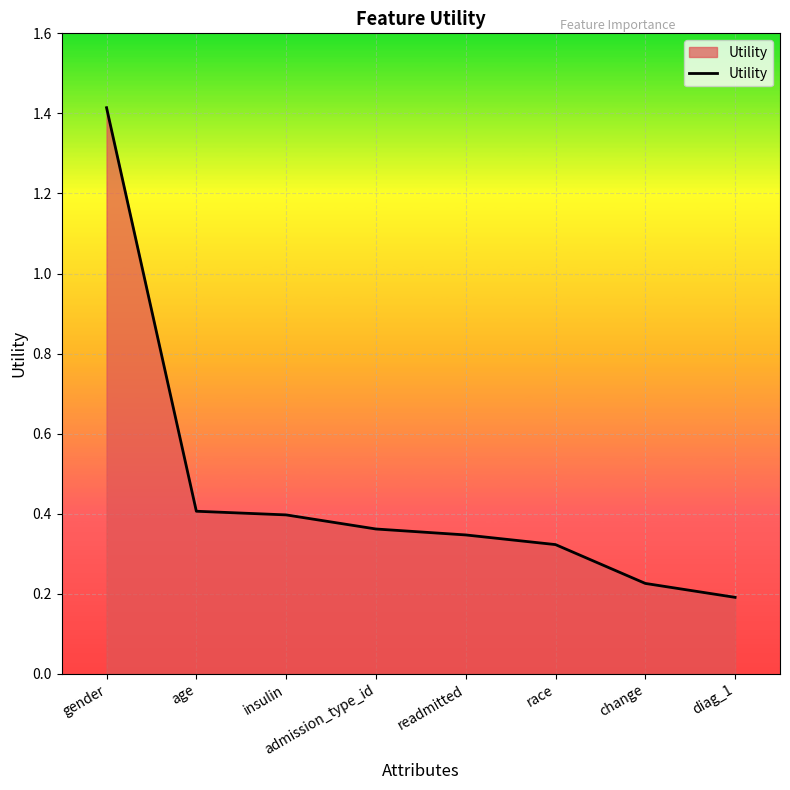

True or false: the data shows 0.4 at change.

False